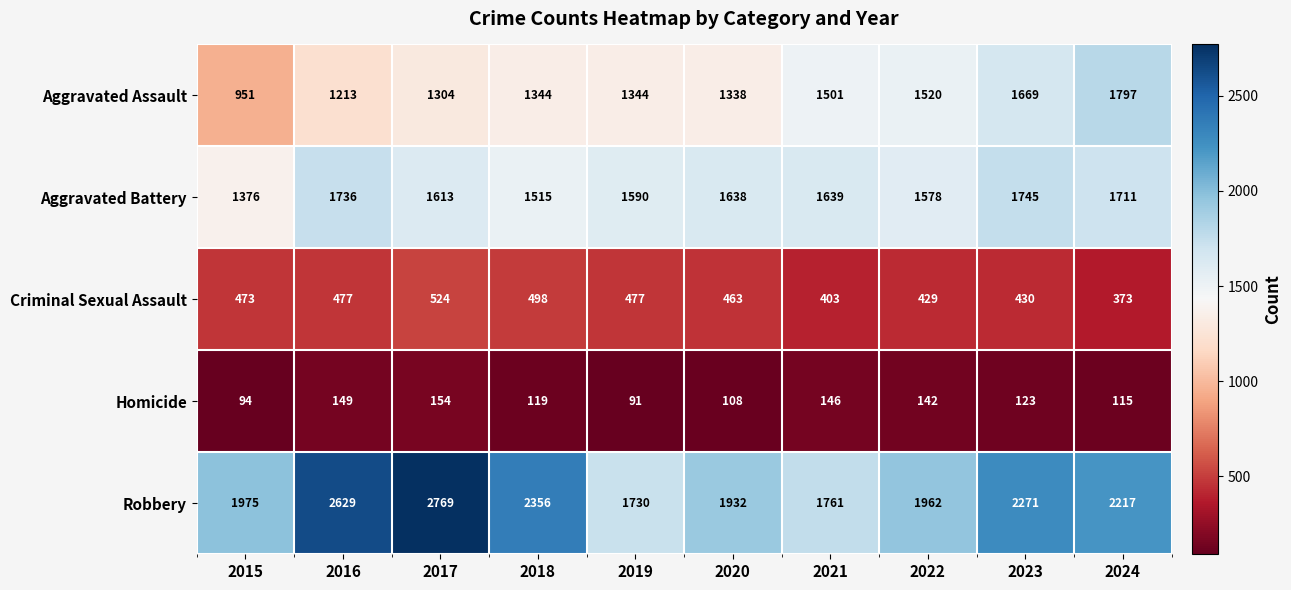

Which label corresponds to the largest value in the chart?

2017